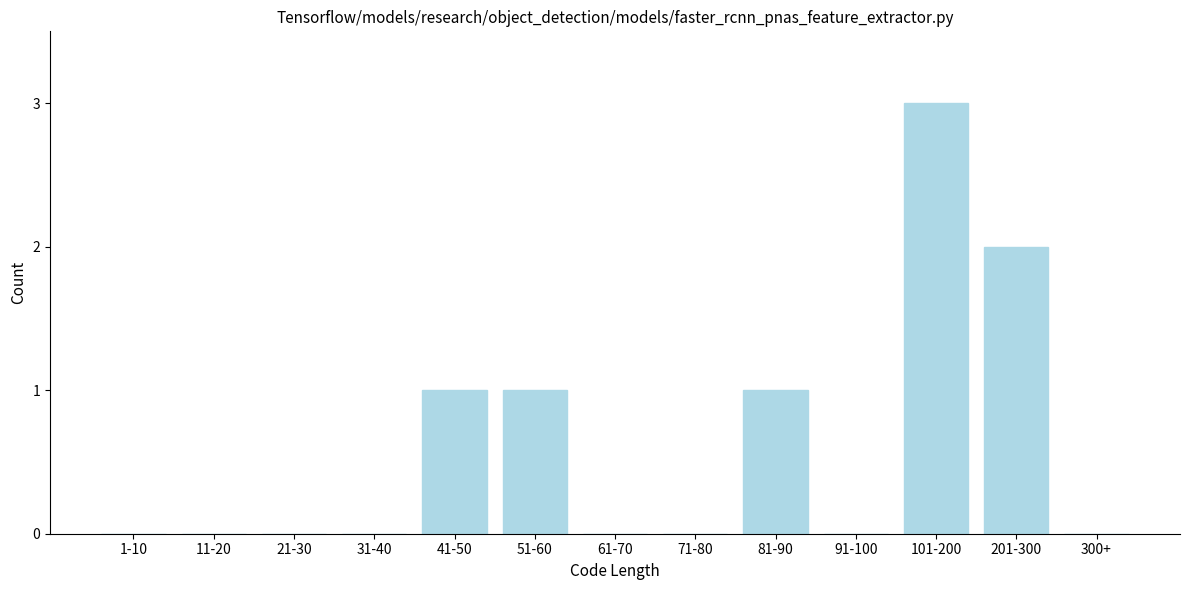

Reading left to right, list all the values displayed in this chart.

1-10=0	11-20=0	21-30=0	31-40=0	41-50=1	51-60=1	61-70=0	71-80=0	81-90=1	91-100=0	101-200=3	201-300=2	300+=0